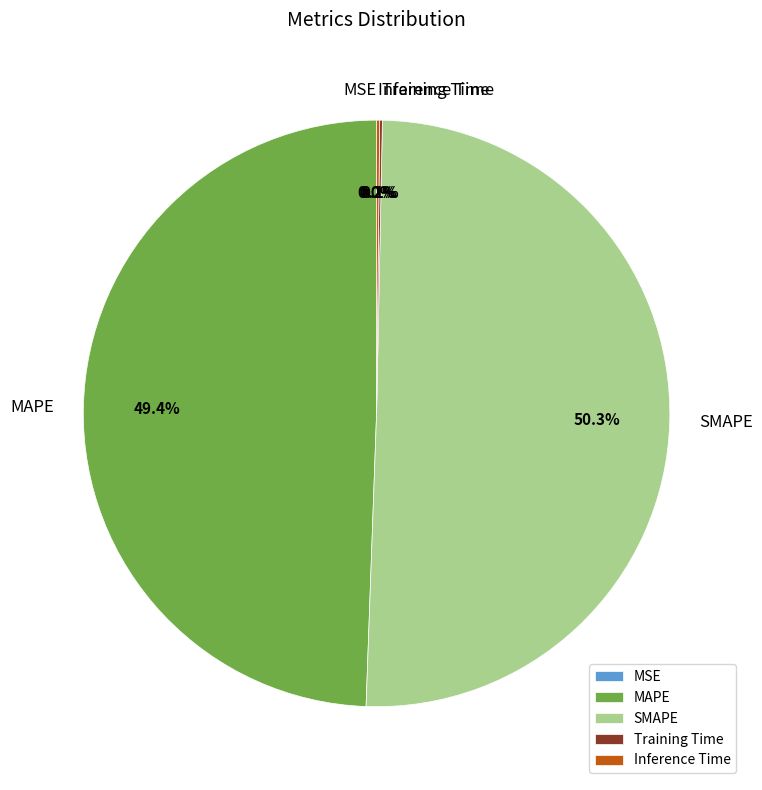

What is the largest slice in the pie chart?

SMAPE